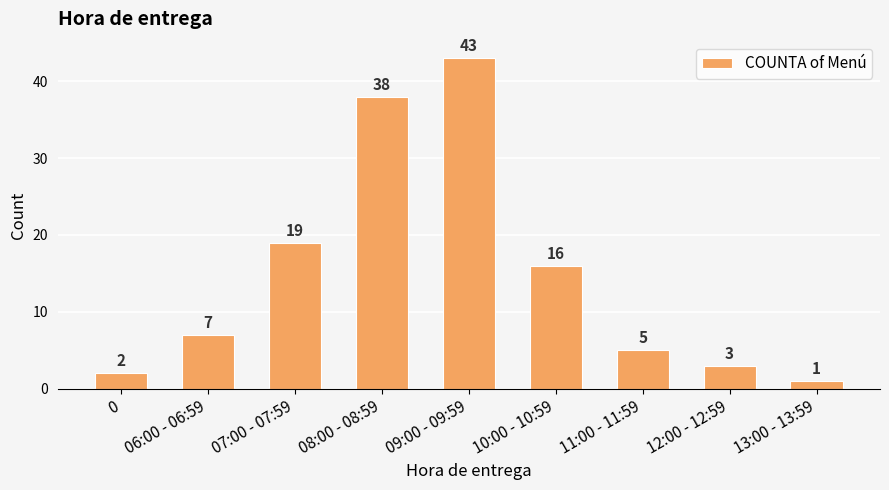

Which has a higher value, 0 or 12:00 - 12:59?

12:00 - 12:59